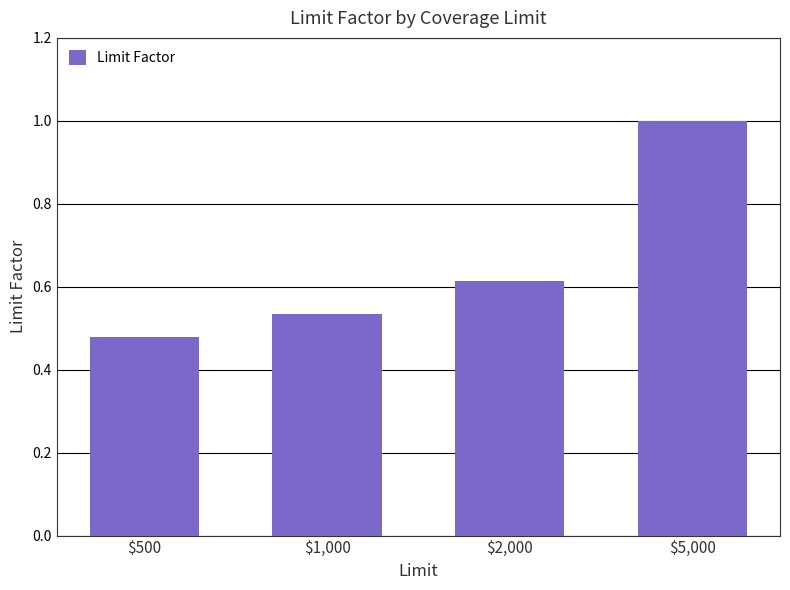

What is the average value?

0.7